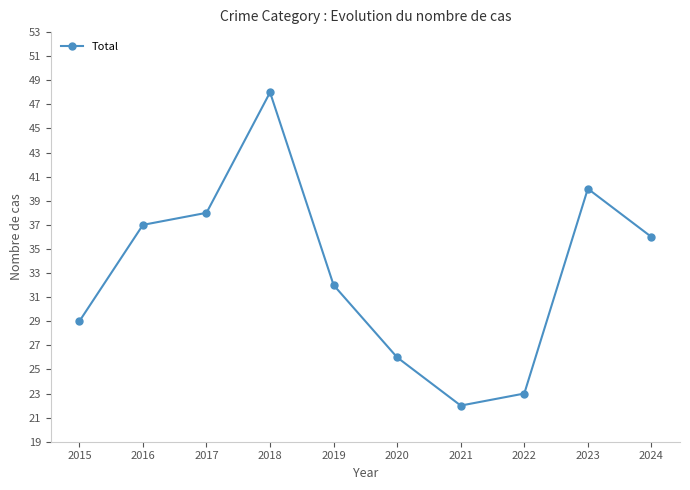

How many categories are shown in the chart?

10